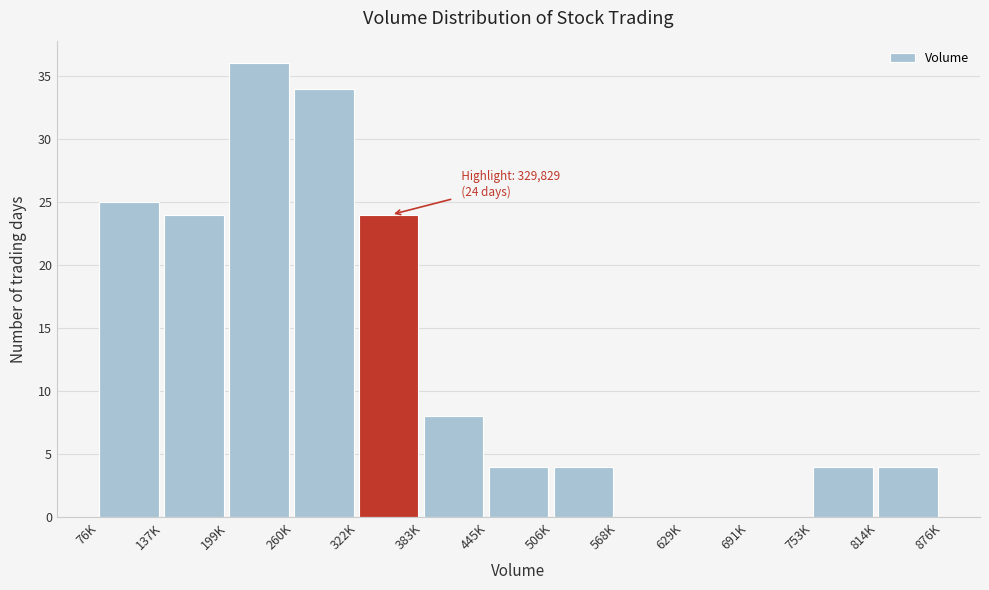

Reading right to left, what are all the values shown in this chart?

814K=4	753K=4	691K=0	629K=0	568K=0	506K=4	445K=4	383K=8	322K=24	260K=34	199K=36	137K=24	76K=25